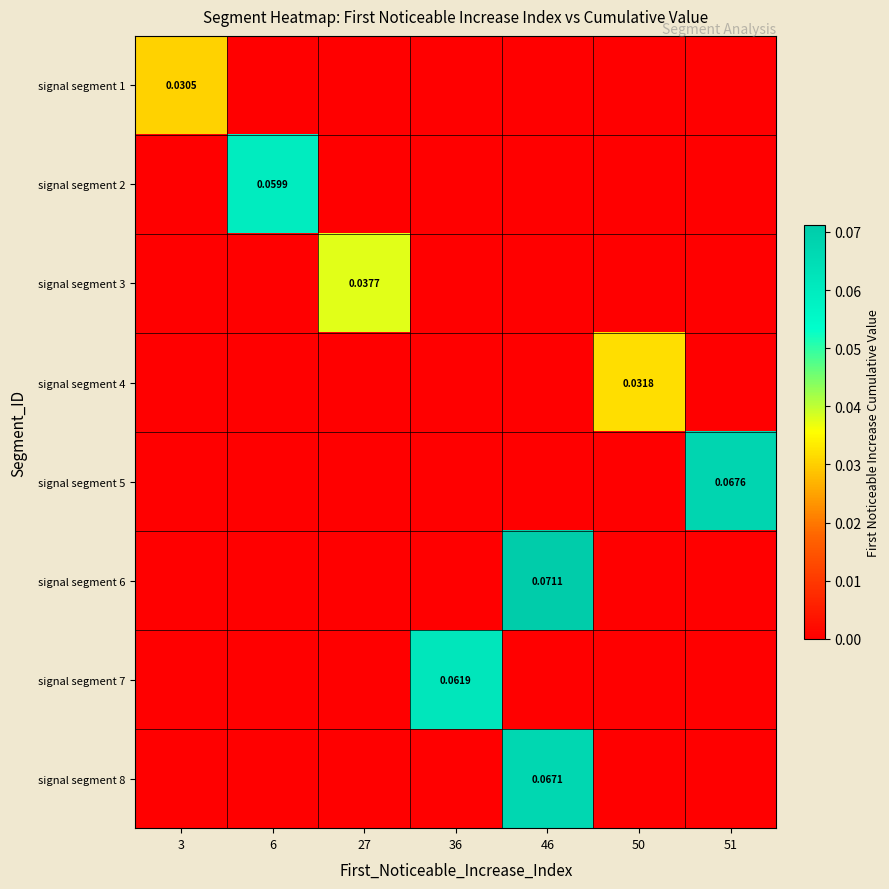

What is the total value across all series at 36?

0.1